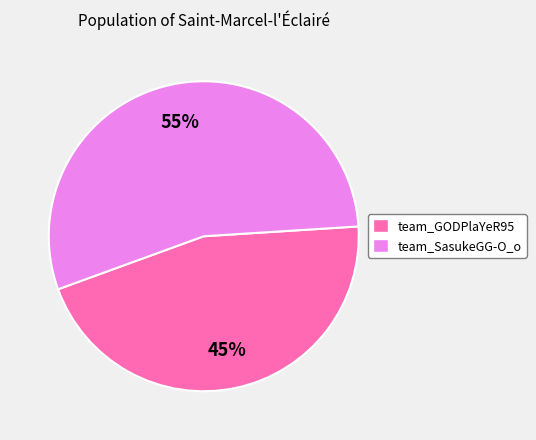

What is the ratio of the value at team_SasukeGG-O_o to the value at team_GODPlaYeR95?

1.2